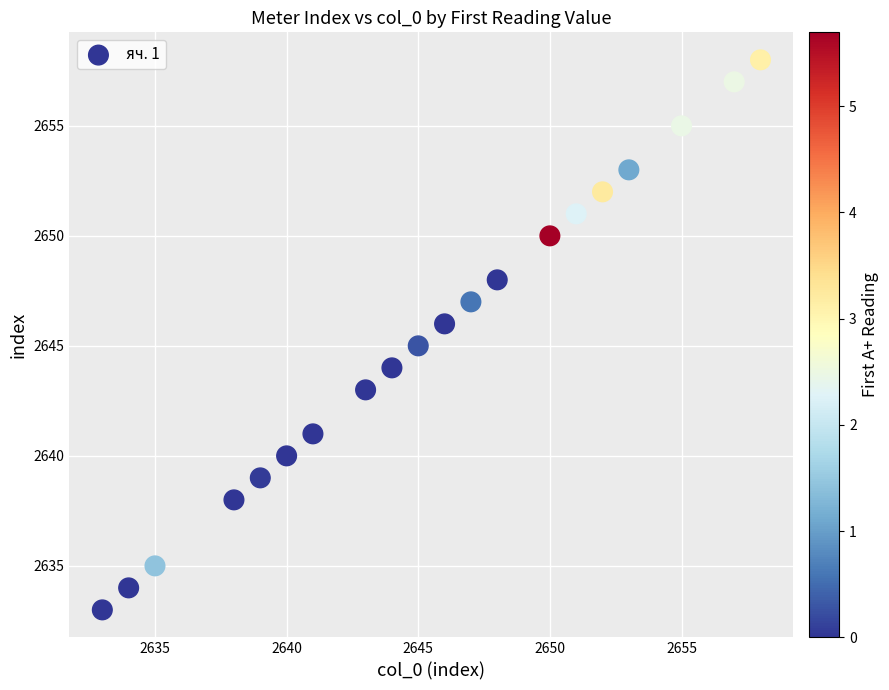

What is the range of Y values (max minus min)?

25